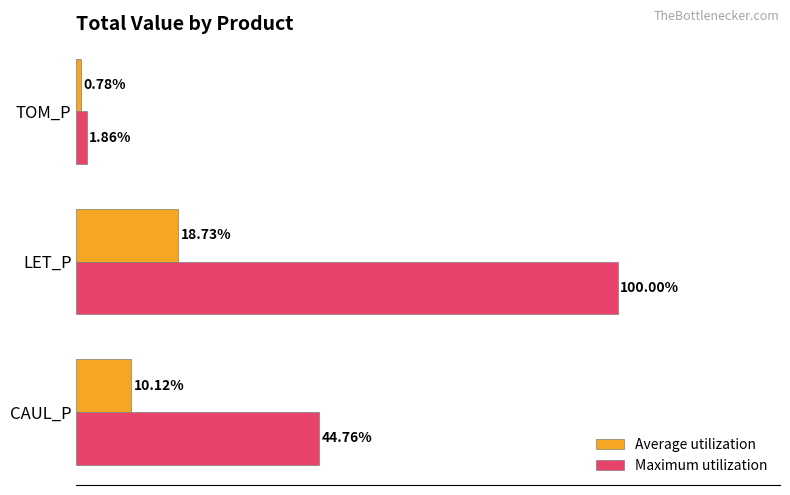

At which category does the chart reach its minimum across all series?

TOM_P